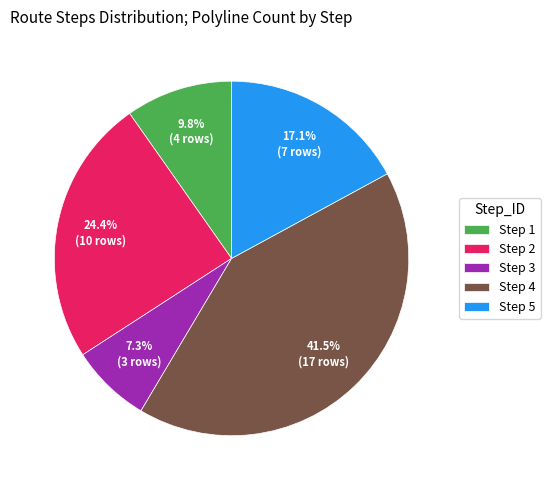

What percentage do Step 4 and Step 1 together represent?

51.2%